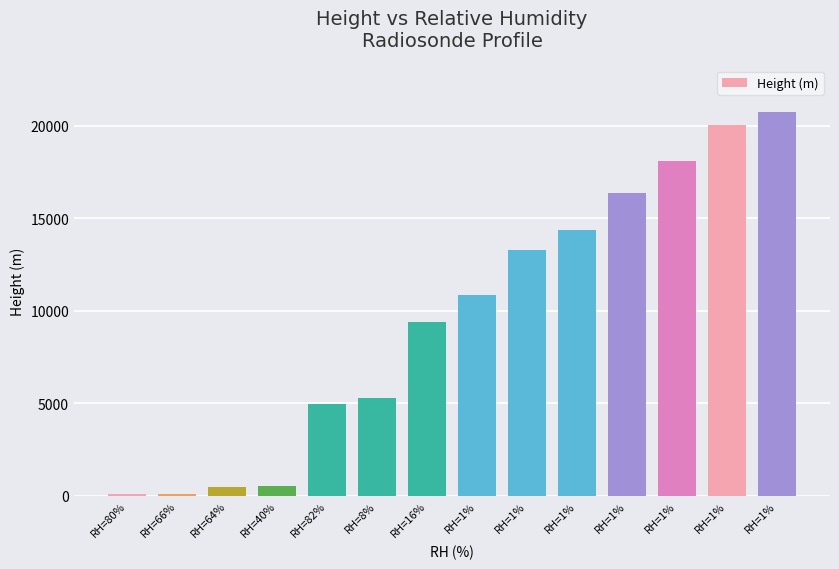

Are the bars grouped side by side (vs. stacked)?

No